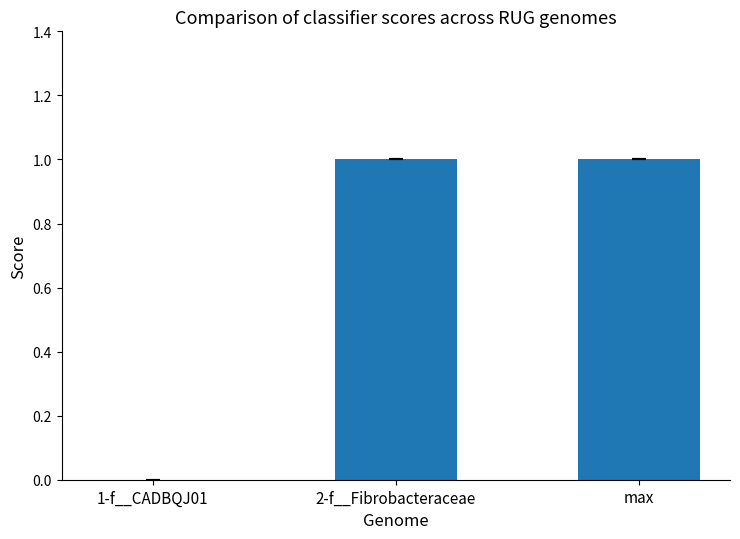

What is the value of the max bar at the 4th from the left?

1